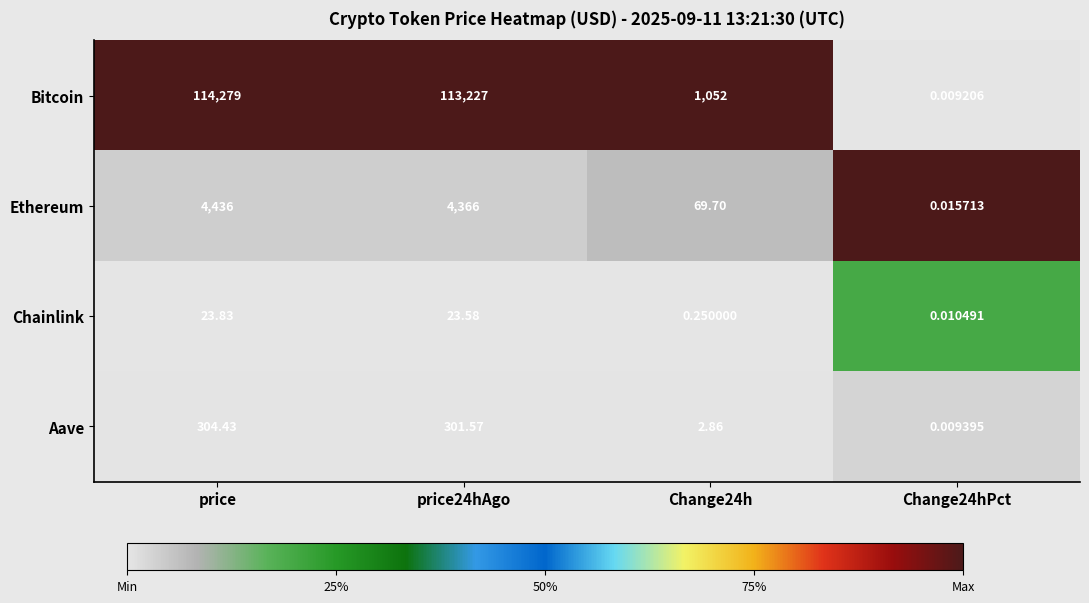

Which series has the largest total across all categories?

Bitcoin